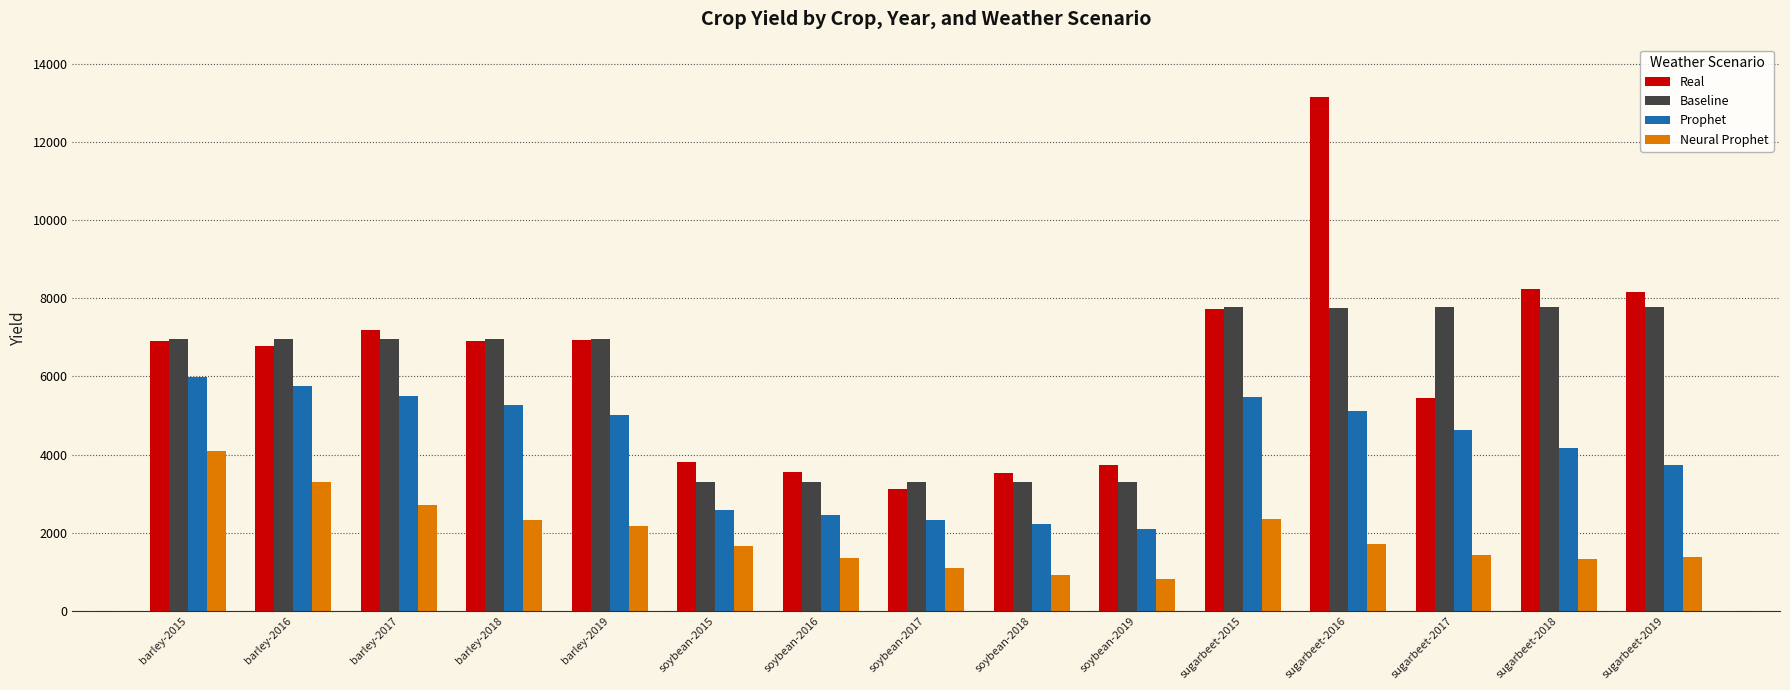

Count the number of categories in the chart.

15